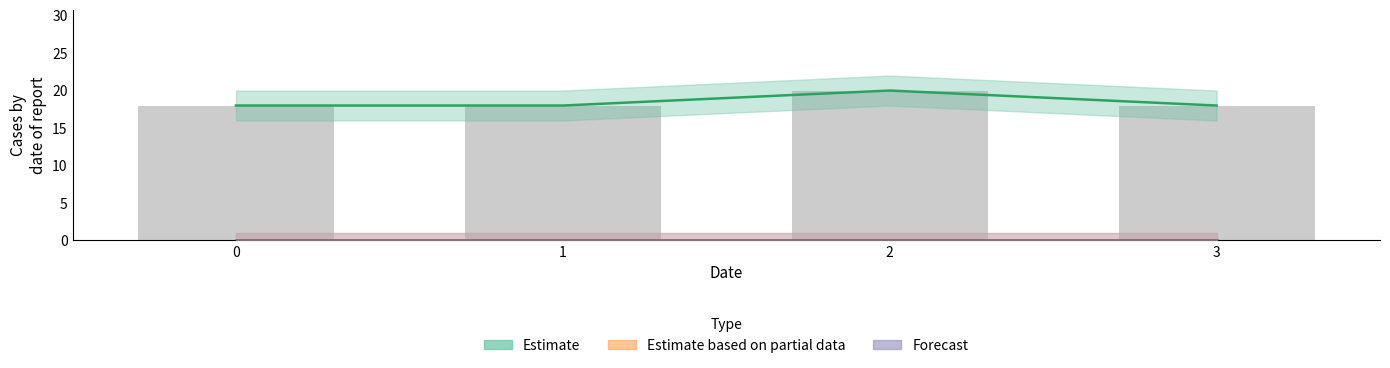

Reading left to right, list all the values displayed in this chart.

Estimate: 0=18	1=18	2=20	3=18
Estimate based on partial data: 0=0	1=0	2=0	3=0
Forecast: 0=0	1=0	2=0	3=0
col_3: 0=18	1=18	2=20	3=18